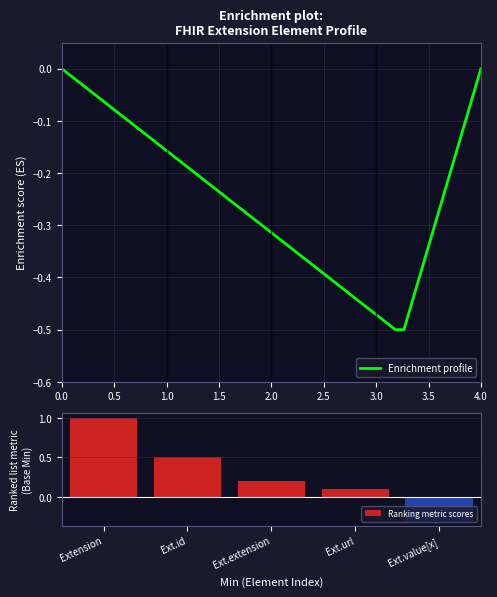

Is the value of Base Min at Extension.extension greater than the value of Min at Extension.id?

No